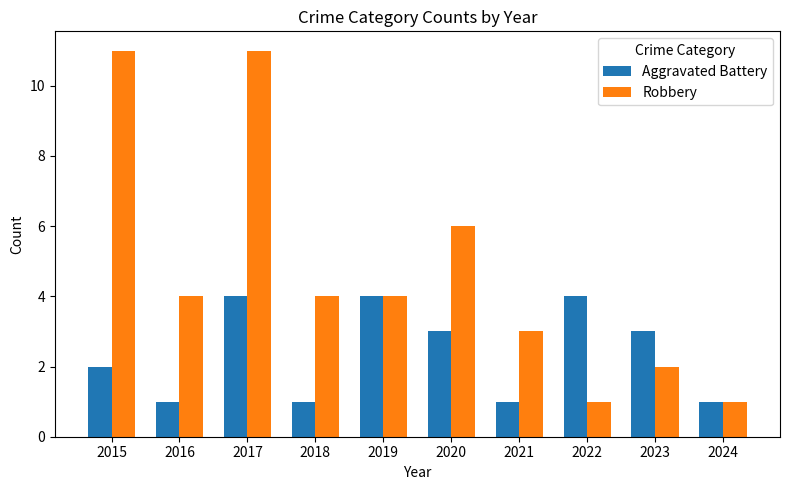

At which label is Aggravated Battery closest to 2?

2015